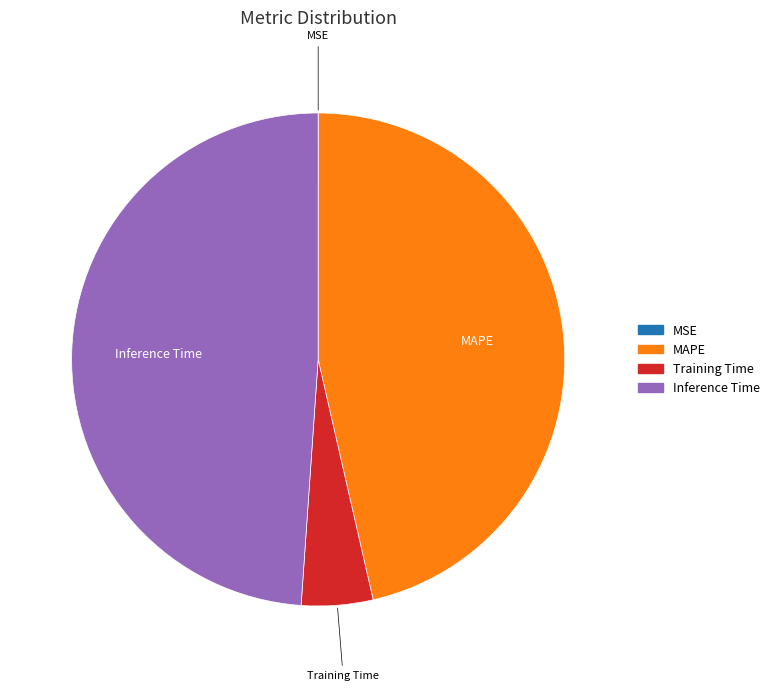

Is there any slice that represents more than half of the pie?

No